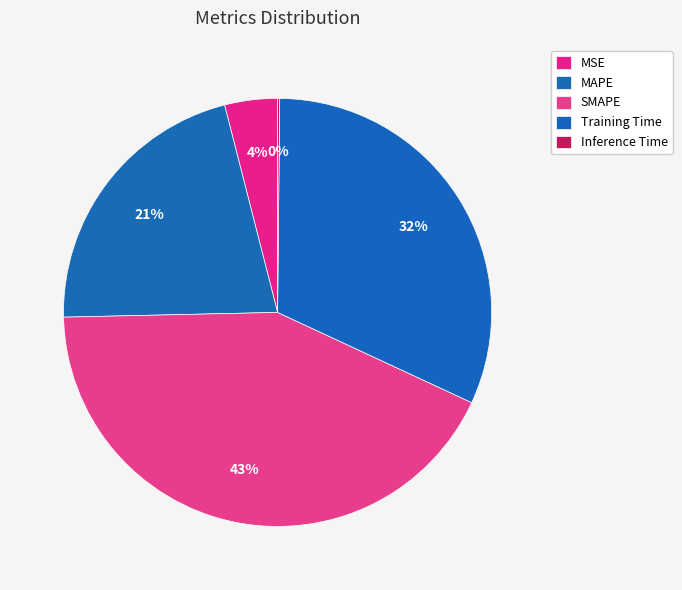

To the nearest percent, what is the difference between the largest and smallest slice percentages?

43%